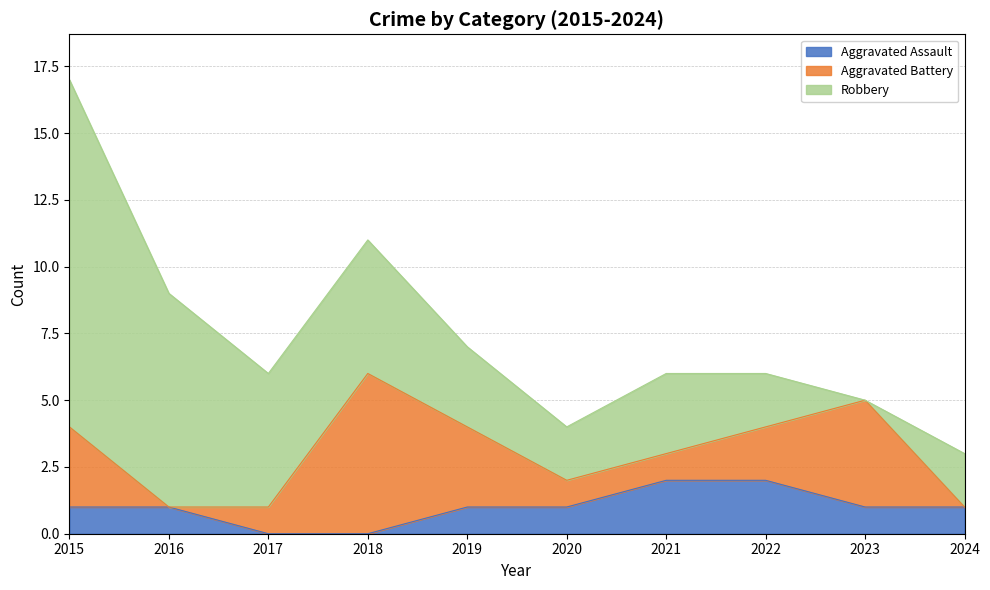

True or false: Aggravated Assault and Aggravated Battery cross at least once.

True